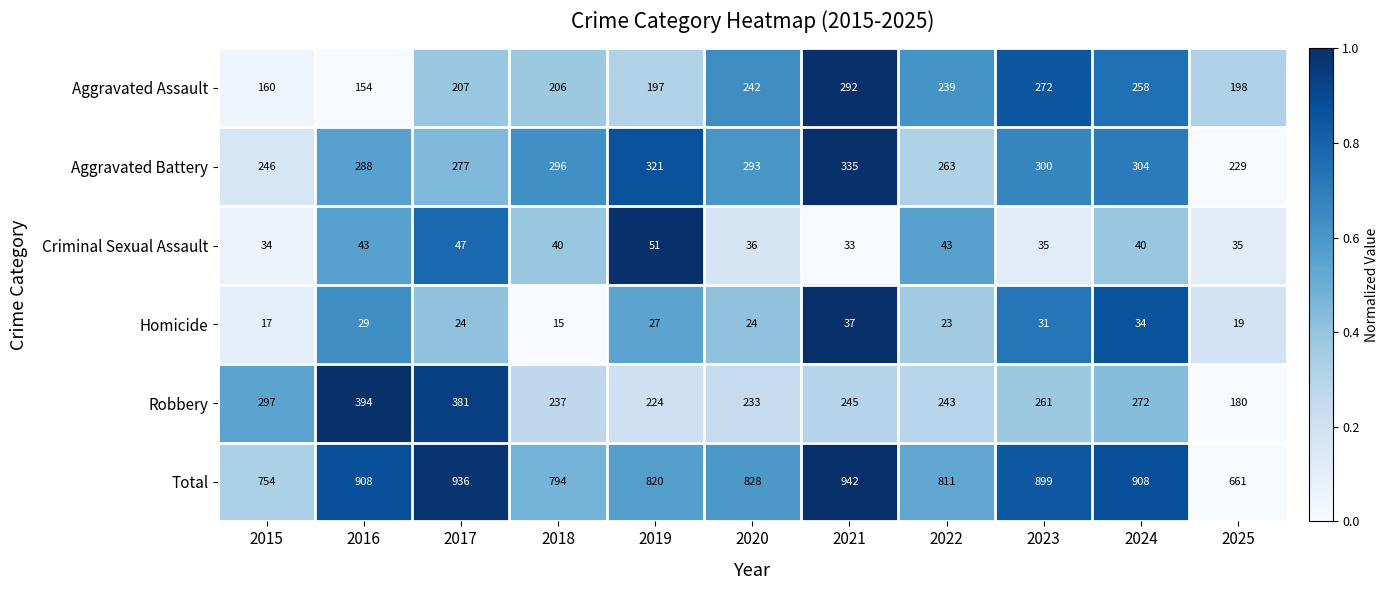

Between 2016 and 2018, which series saw the biggest shift?

Robbery